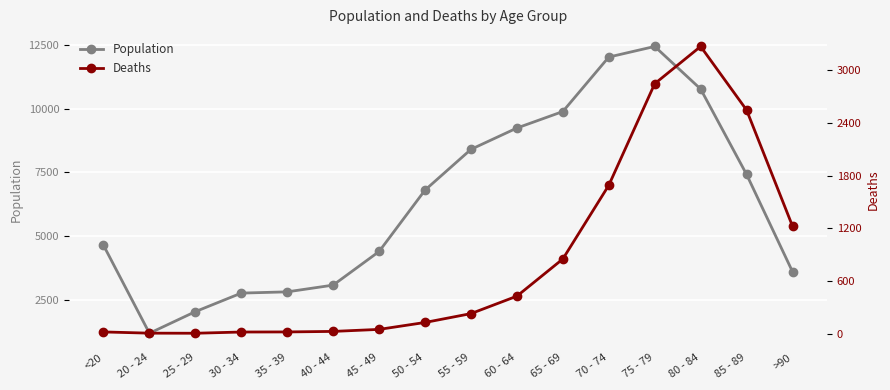

True or false: Population has more than 2 interior local peaks.

False